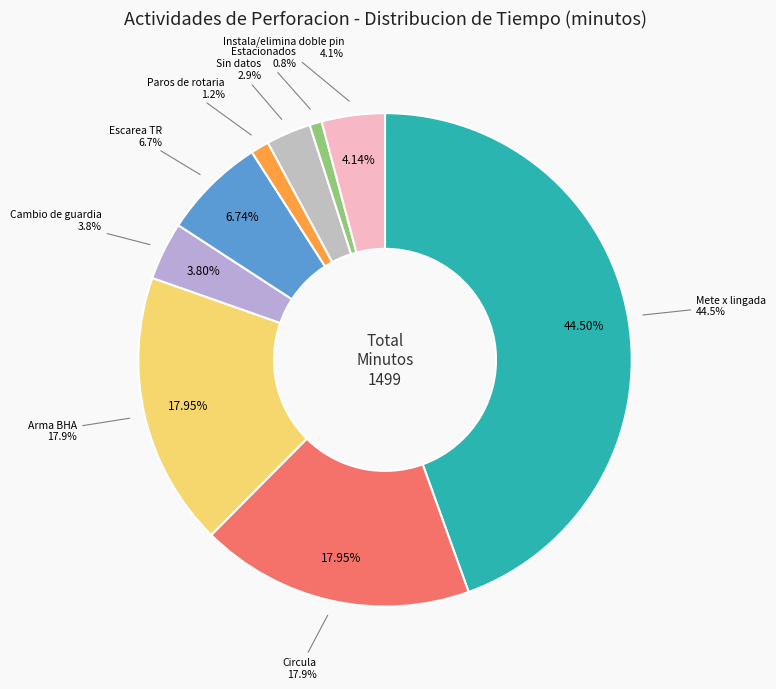

Which category has the biggest portion of the pie?

Mete x lingada